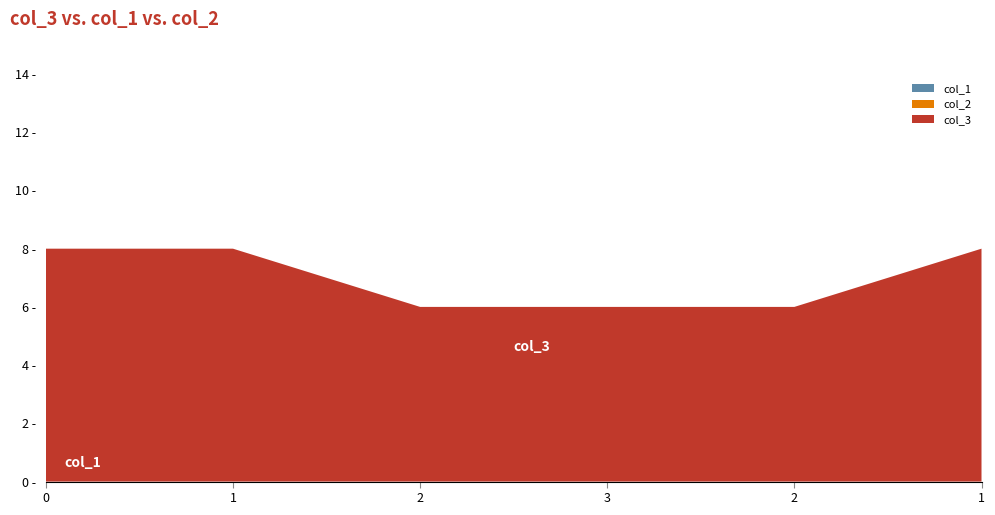

Reading left to right, what are all the values shown in this chart?

col_3: 0=8	1=8	2=6	3=6	2=6	1=8
col_1: 0=0	1=0	2=0	3=0	2=0	1=0
col_2: 0=0	1=0	2=0	3=0	2=0	1=0